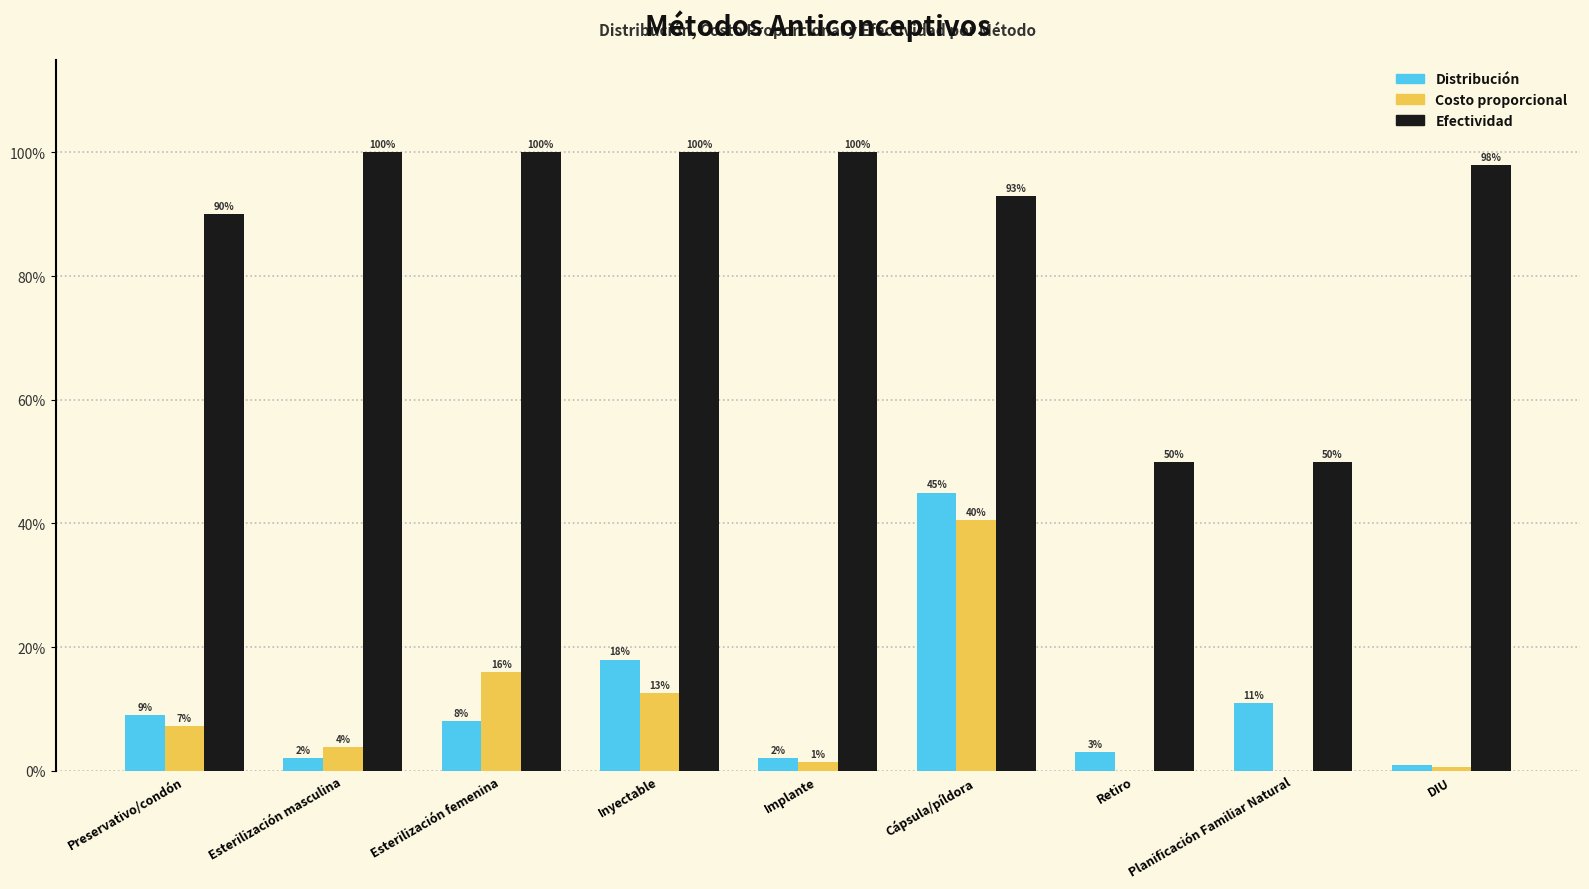

Reading left to right, extract all data points from this chart.

Distribución: 0.1	0.0	0.1	0.2	0.0	0.5	0.0	0.1	0.0
Costo proporcional: 0.1	0.0	0.2	0.1	0.0	0.4	0.0	0.0	0.0
Efectividad: 0.9	1.0	1.0	1.0	1.0	0.9	0.5	0.5	1.0